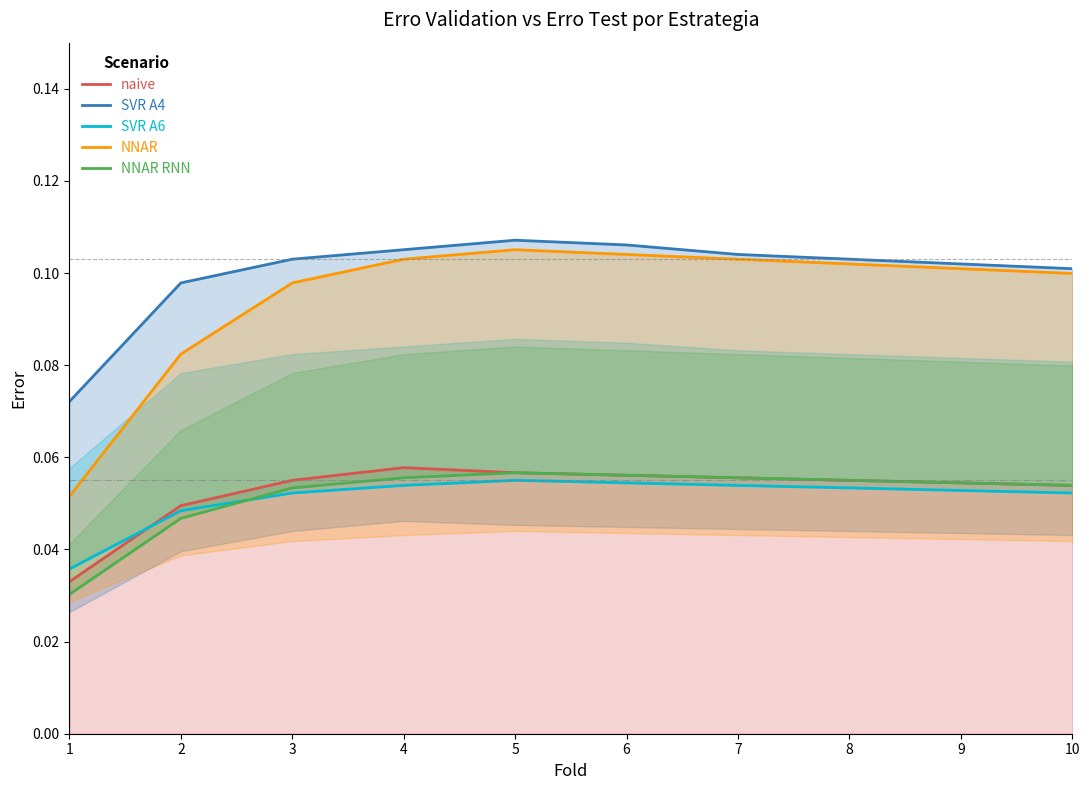

What is the value of the NNAR RNN point at the 5th from the left?

0.1